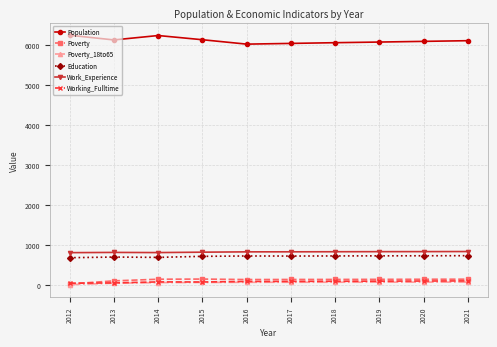

The Working_Fulltime series shows 100 at 2018. True or false?

True